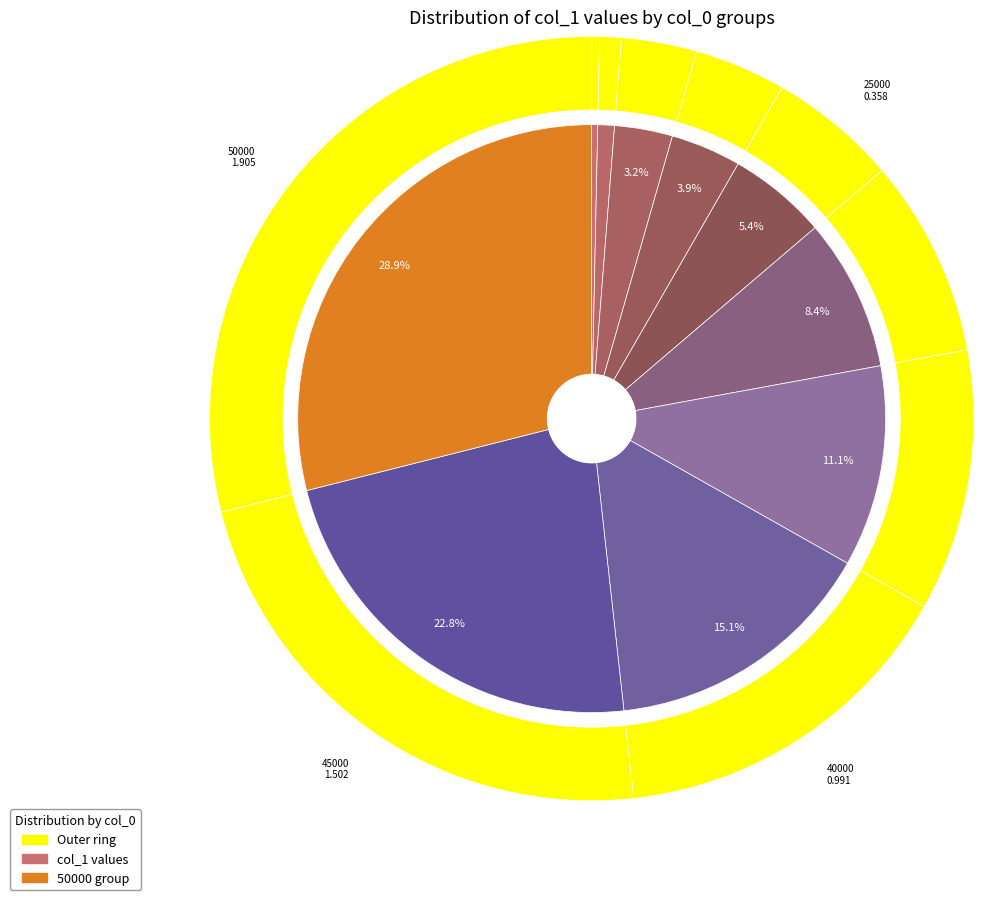

How many slices are in this pie chart?

10